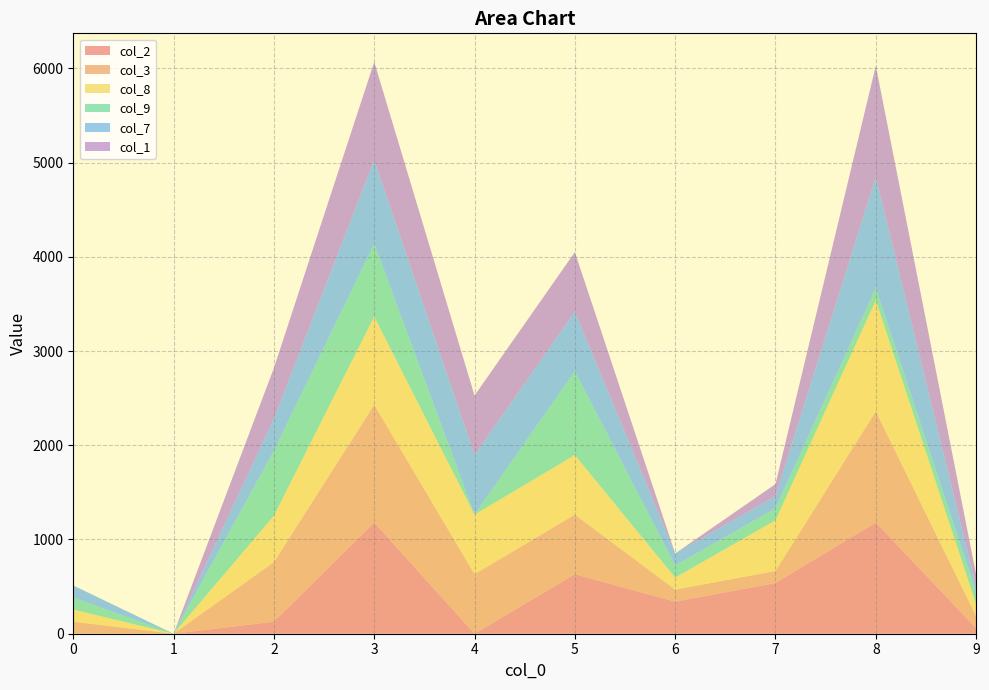

Reading left to right, extract all data points from this chart.

col_2: 0.0	0.0	128.0	1180.0	0.0	632.0	340.0	538.0	1180.0	58.0
col_3: 128.0	0.0	632.0	1250.0	632.0	632.0	128.0	128.0	1180.0	128.0
col_8: 128.0	0.0	492.0	936.0	632.0	632.0	128.0	538.0	1180.0	128.0
col_9: 128.0	0.0	690.0	772.0	0.0	890.0	128.0	128.0	128.0	128.0
col_7: 128.0	0.0	340.0	890.0	632.0	632.0	128.0	128.0	1180.0	58.0
col_1: 0.0	0.0	538.0	1040.0	632.0	632.0	0.0	128.0	1180.0	128.0